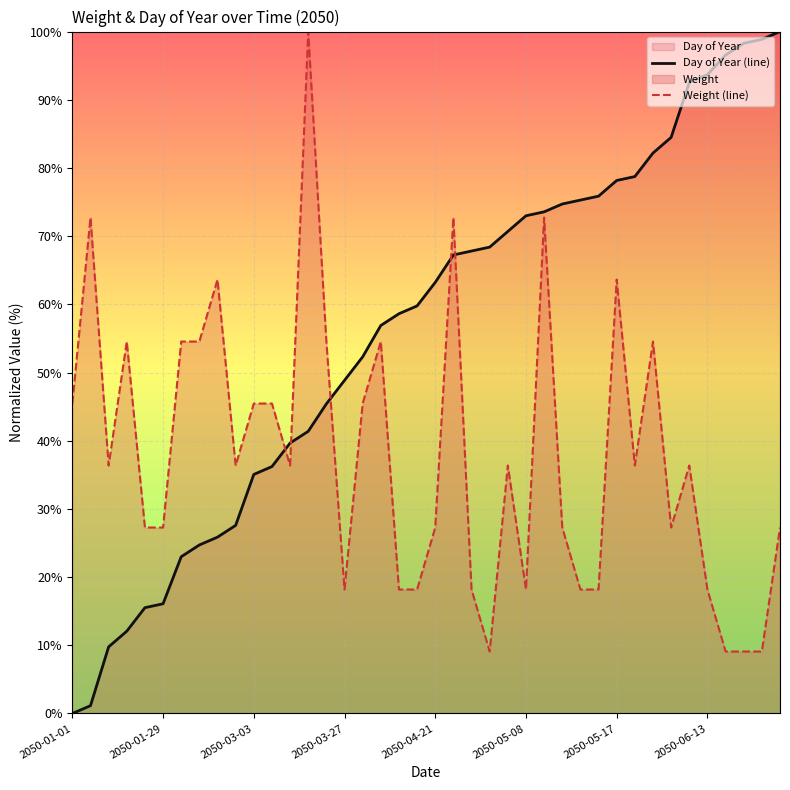

At which category is the sum across all series the highest?

26